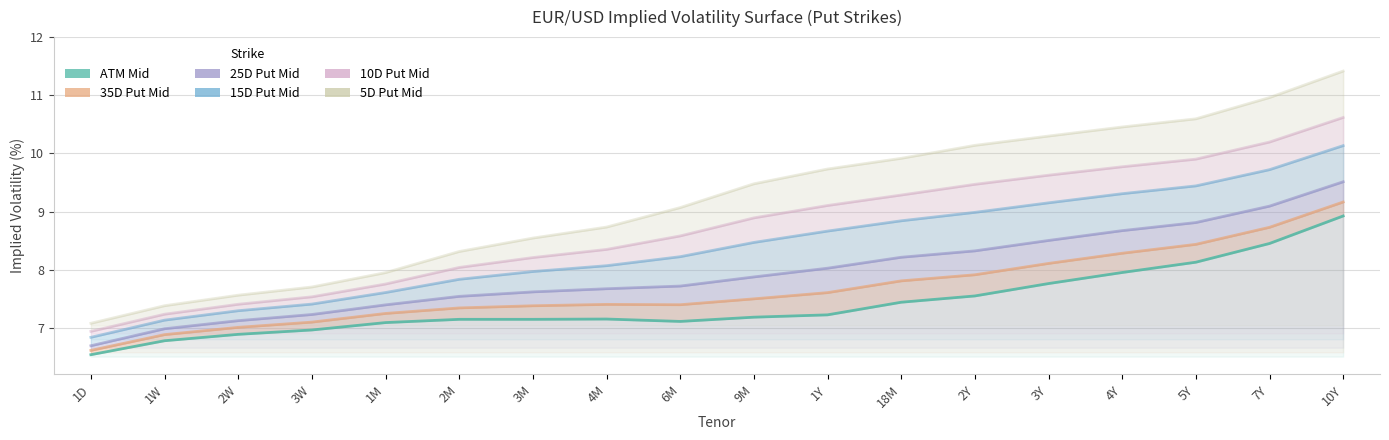

At which category is the sum across all series the highest?

10Y